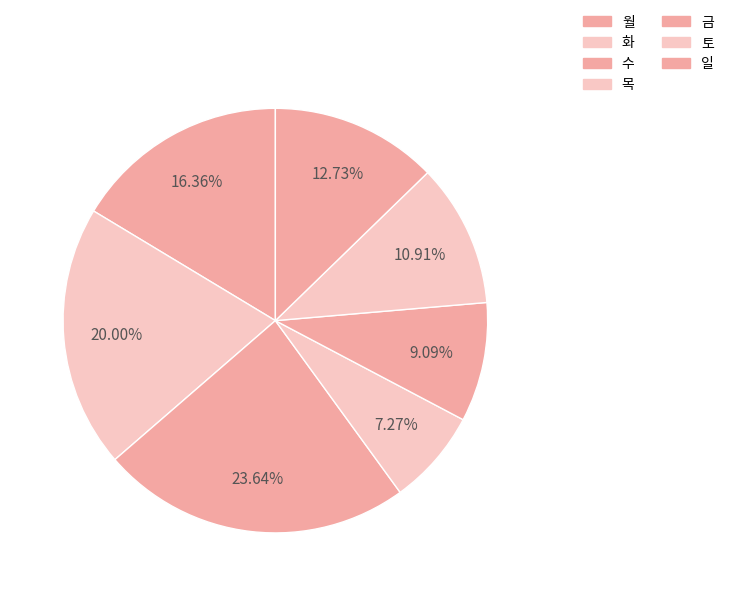

Is there a majority slice in this chart?

No